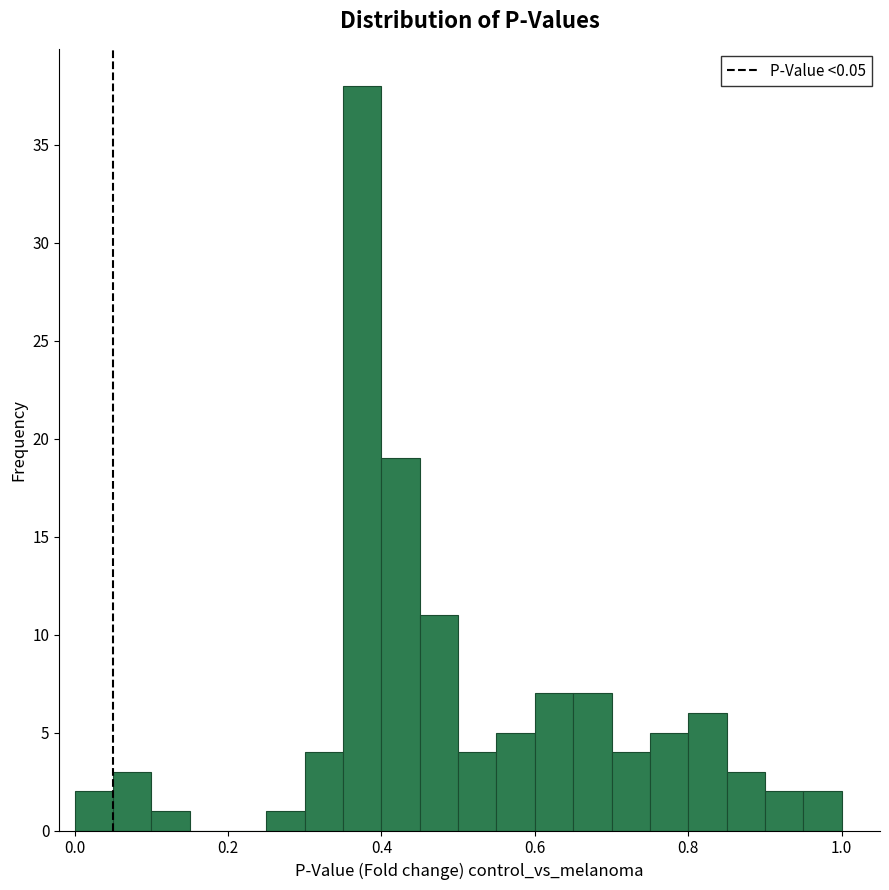

Around what value on the x-axis is the tallest bar? Give the approximate position of its centre, as read against the axis.

0.38